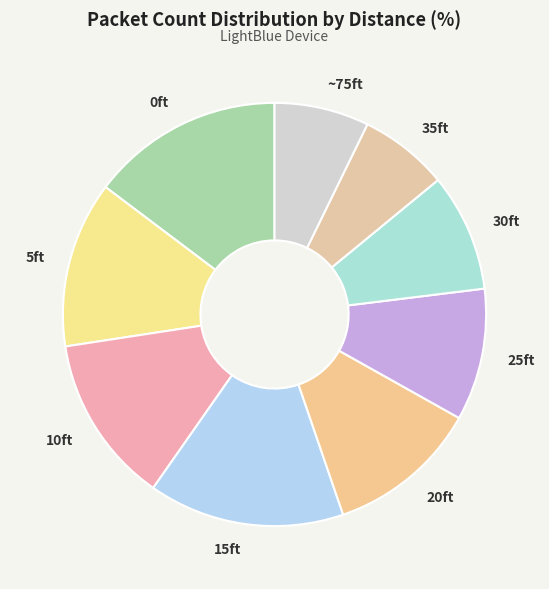

Combined, do 15ft and 0ft account for over 50%?

No